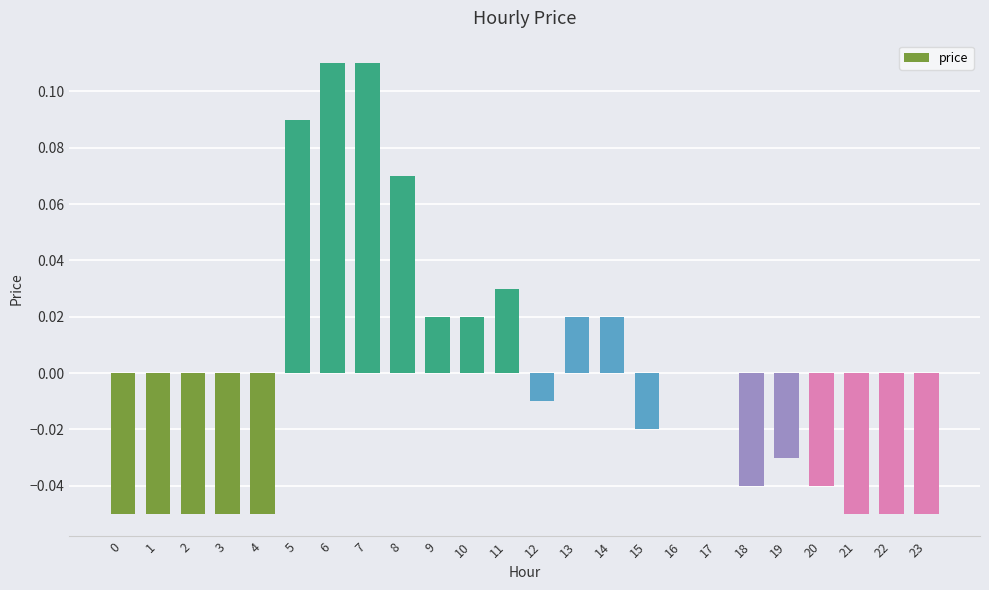

The chart shows a value of 0.0 at 9. True or false?

True